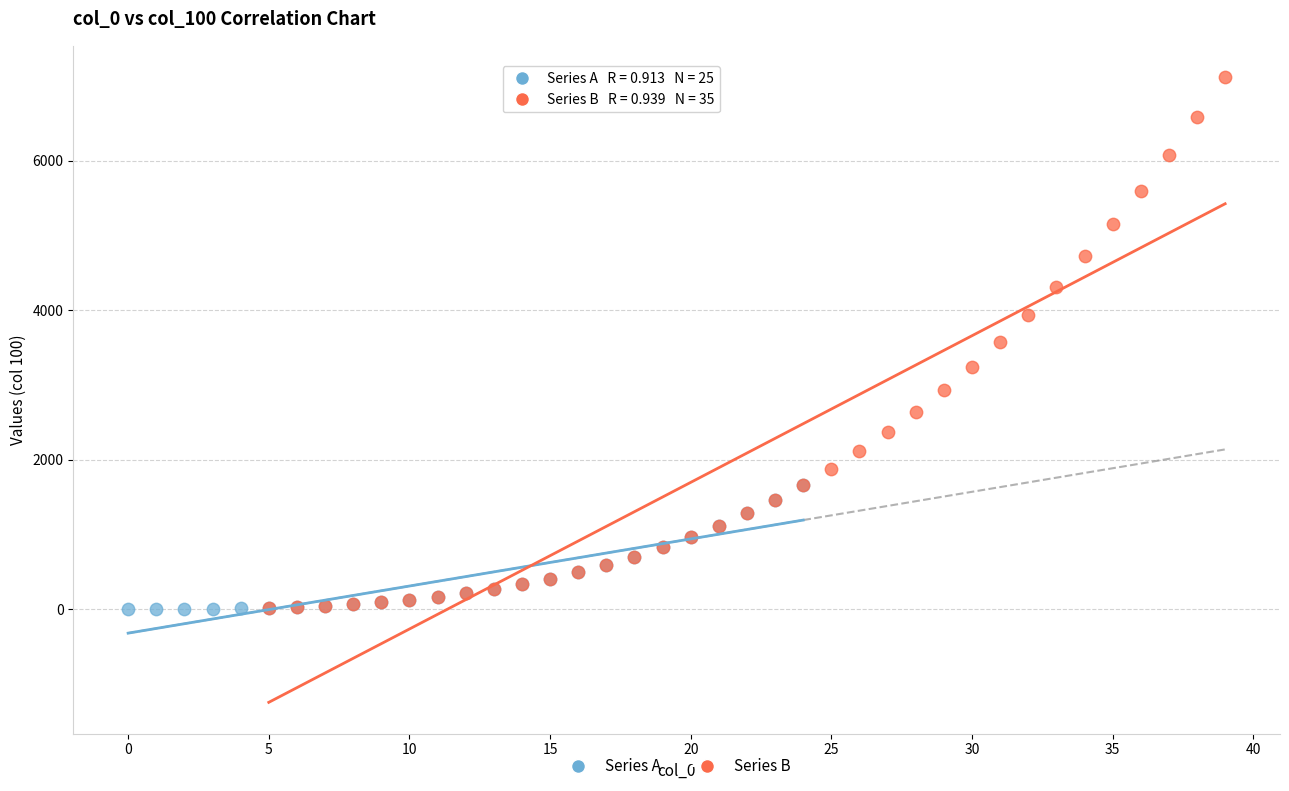

Which series has the largest Y range (max minus min)?

Series B